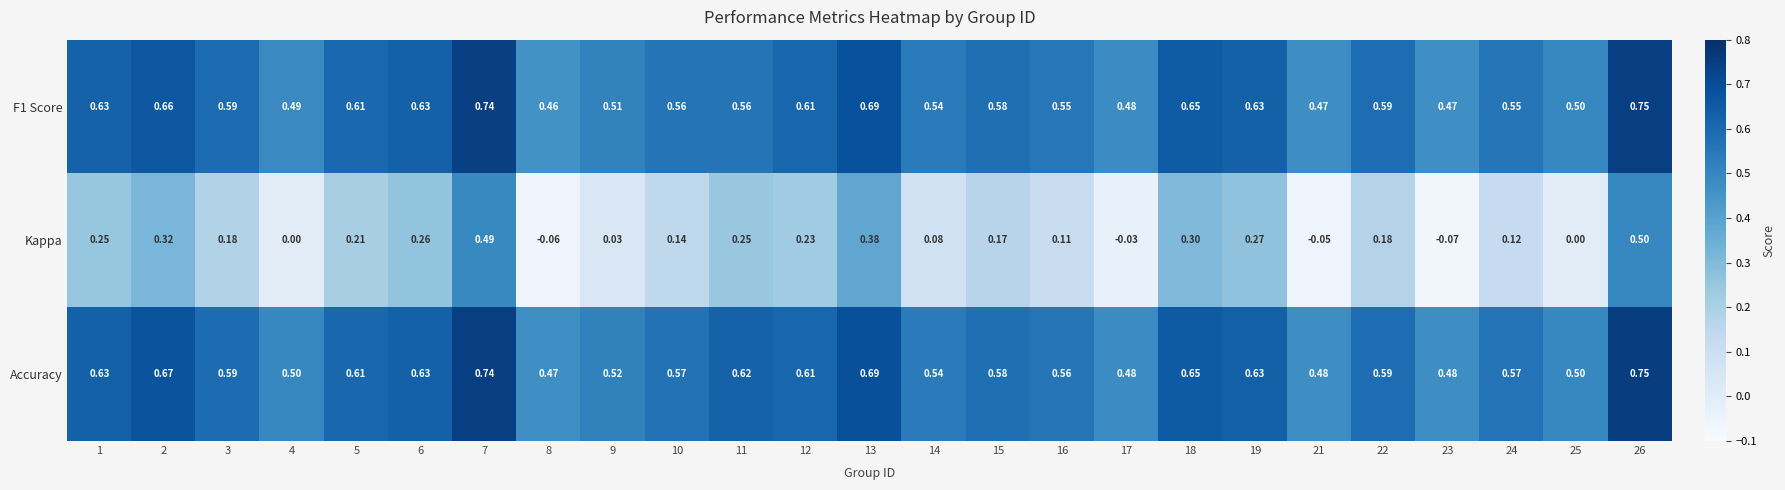

Which series has the largest range (max minus min)?

Kappa